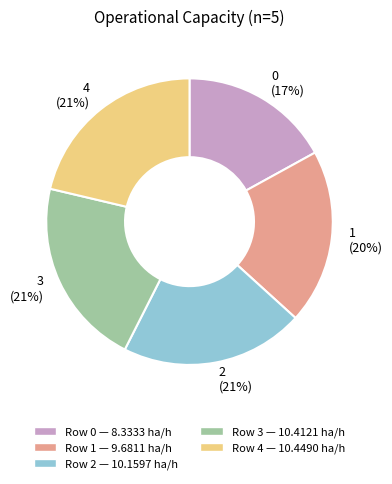

The 1 slice represents 20% of the pie. True or false?

True